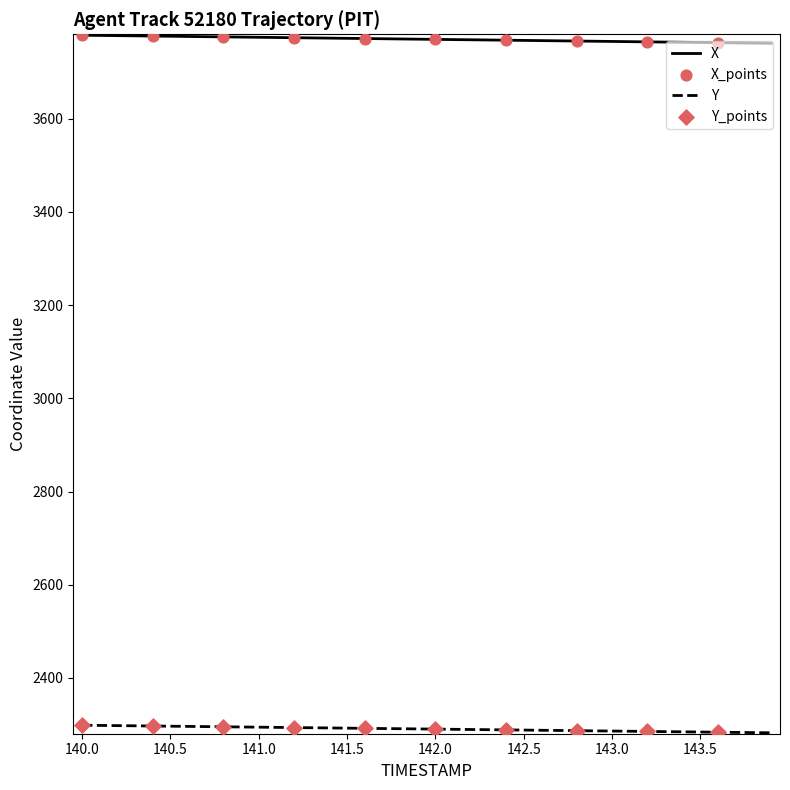

List the series in order of their peak value, highest first.

X, Y